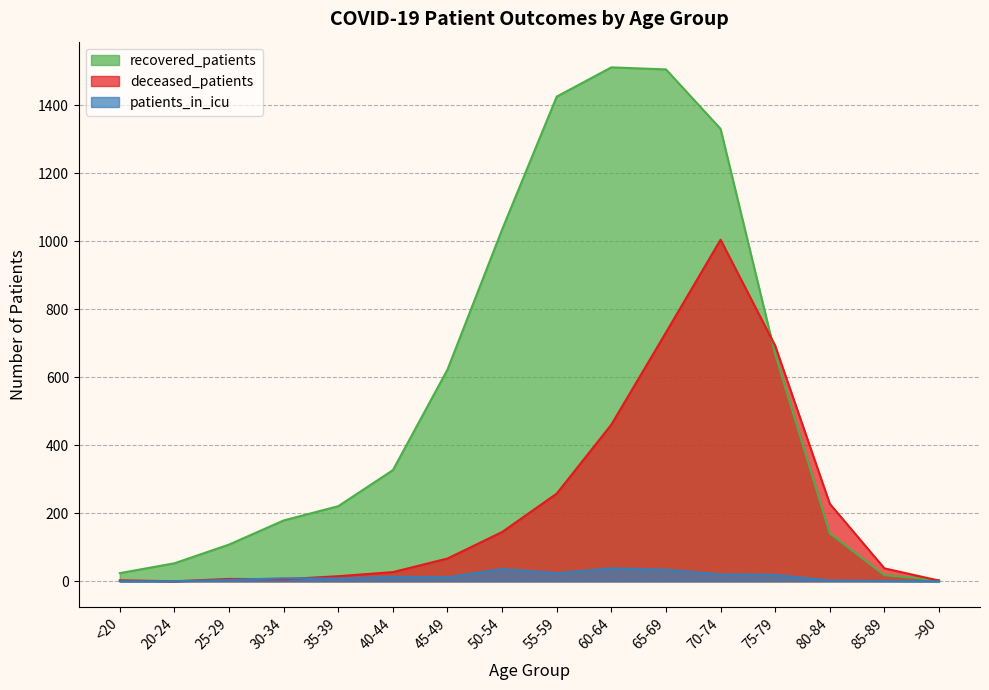

Is it true that recovered_patients equals 89 at 20-24?

False